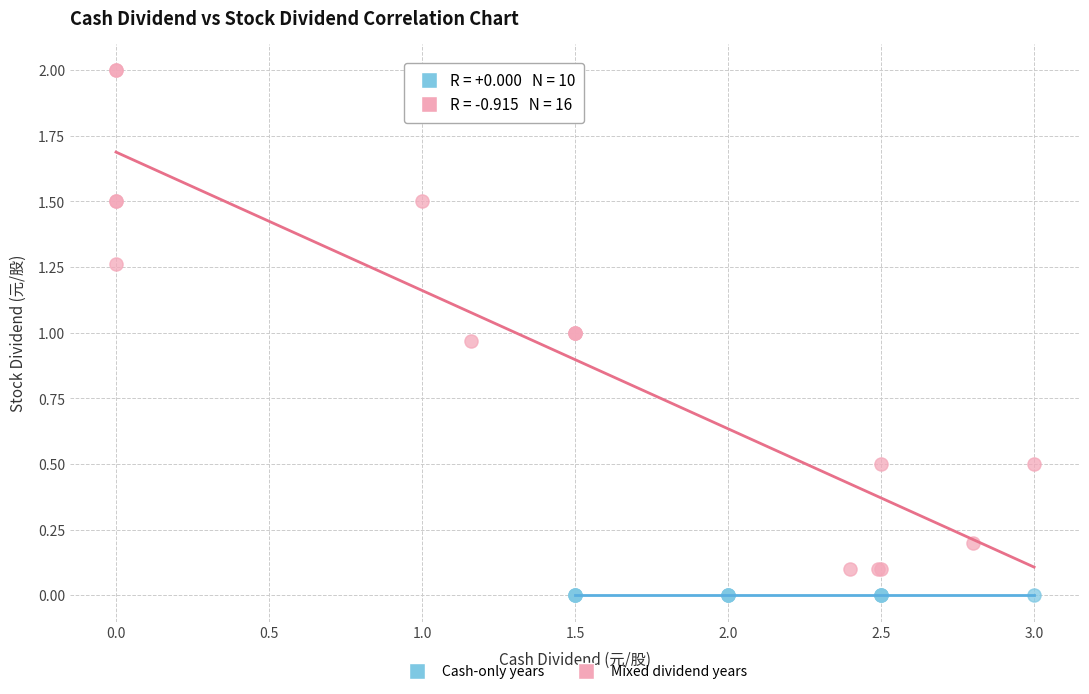

Which series contains the highest Y value?

Mixed dividend years